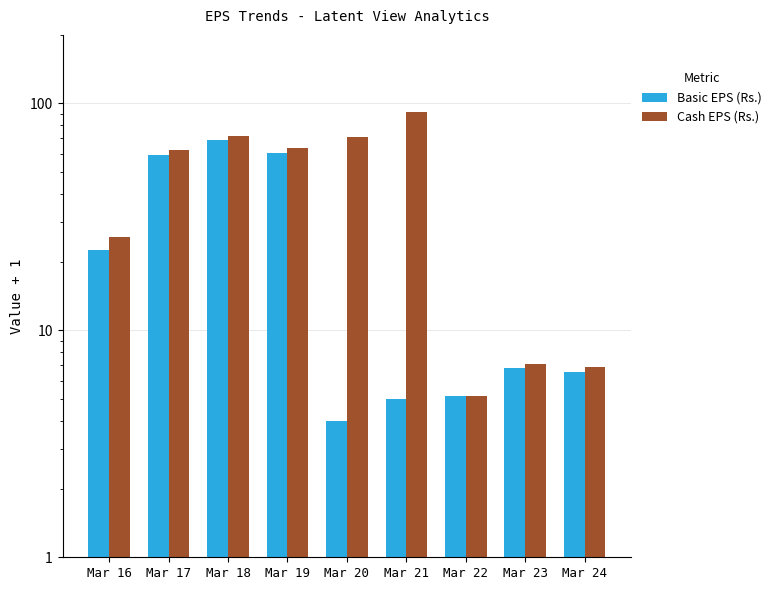

Which series changed the most between Mar 23 and Mar 24?

Basic EPS (Rs.)